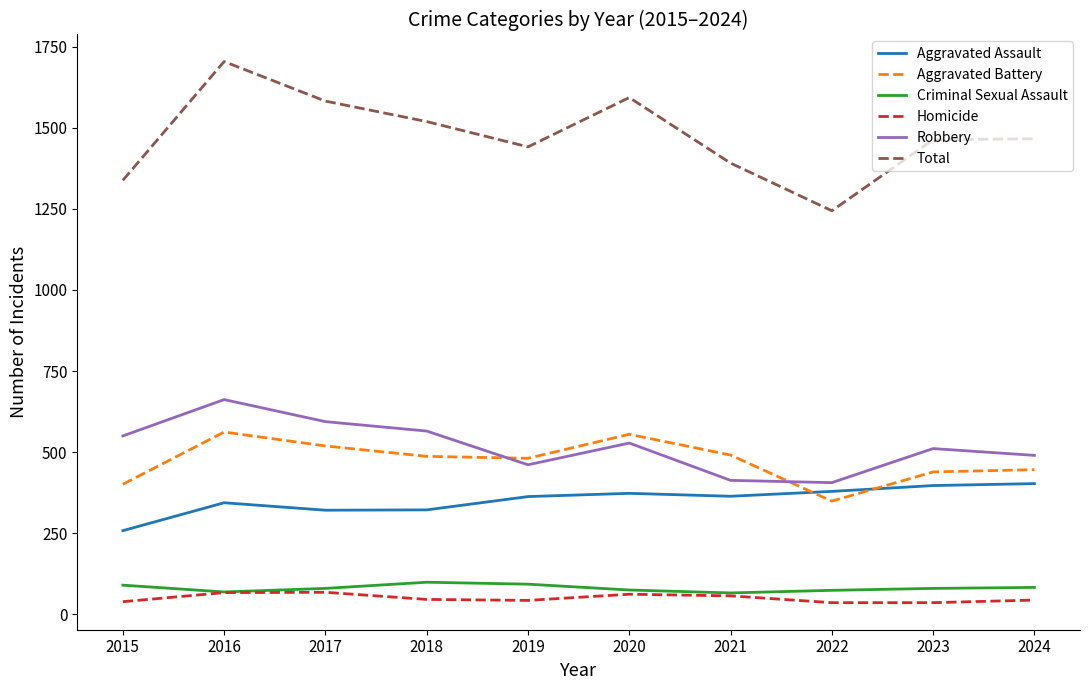

What is the spread (max minus min) of values at 2016?

1637